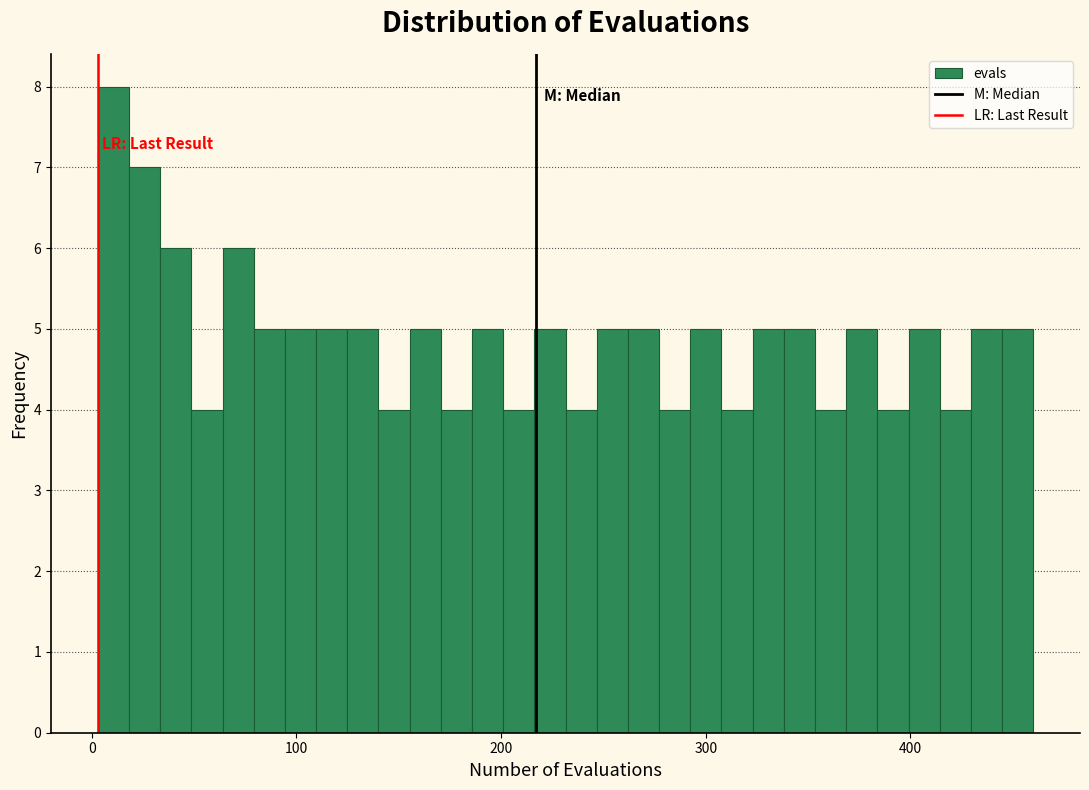

Around what value on the x-axis is the tallest bar? Give the approximate position of its centre, as read against the axis.

10